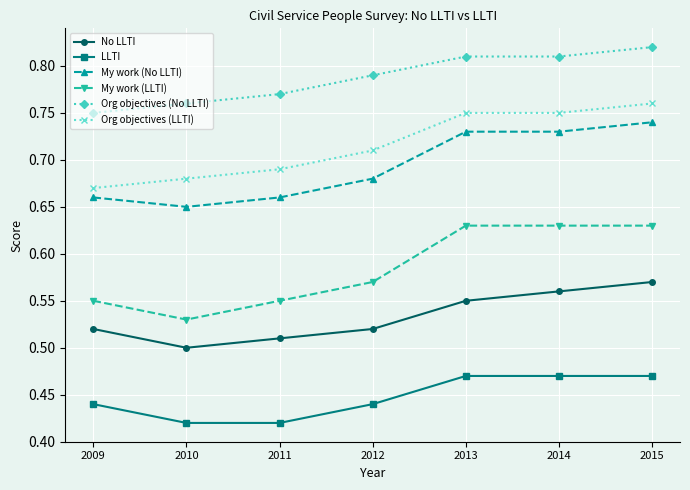

How many No LLTI values are between 0 and 1?

7